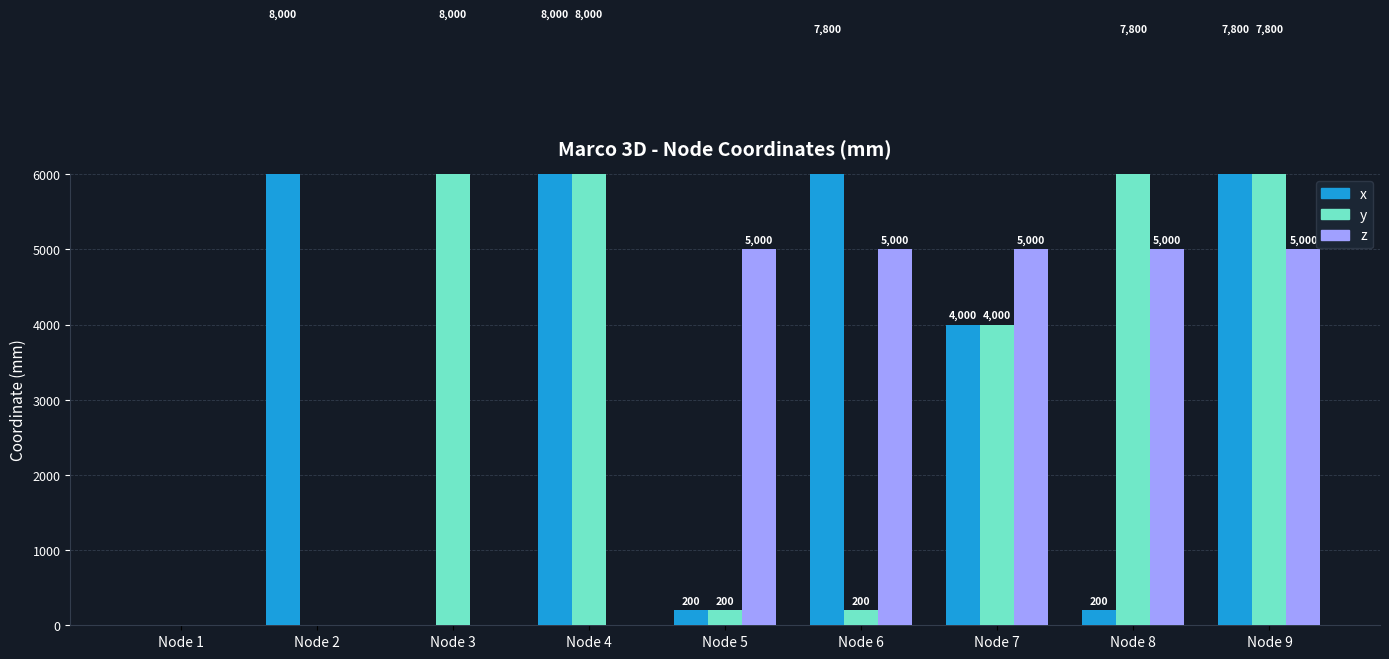

How many data points in y are above 4000?

4